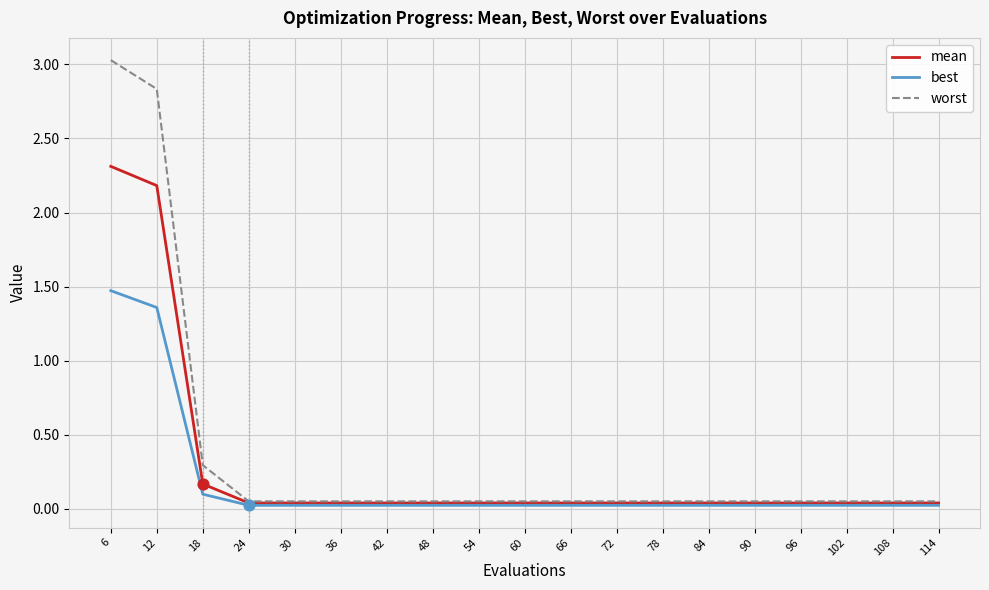

Is the value of best at 66 greater than the value of worst at 36?

No